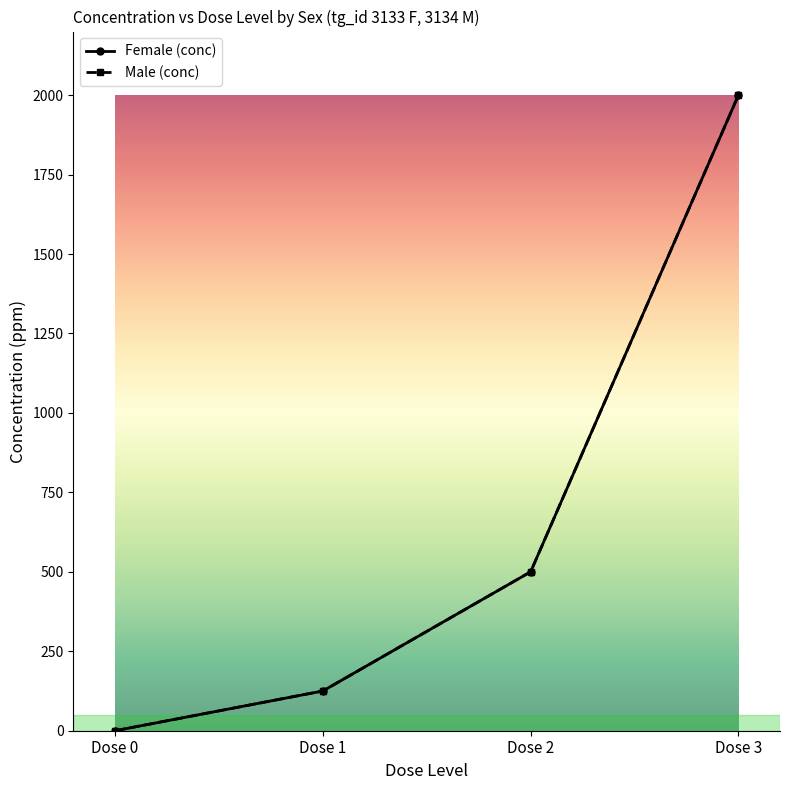

Reading left to right, list all the values displayed in this chart.

Female (conc): Dose 0=0	Dose 1=125	Dose 2=500	Dose 3=2000
Male (conc): Dose 0=0	Dose 1=125	Dose 2=500	Dose 3=2000